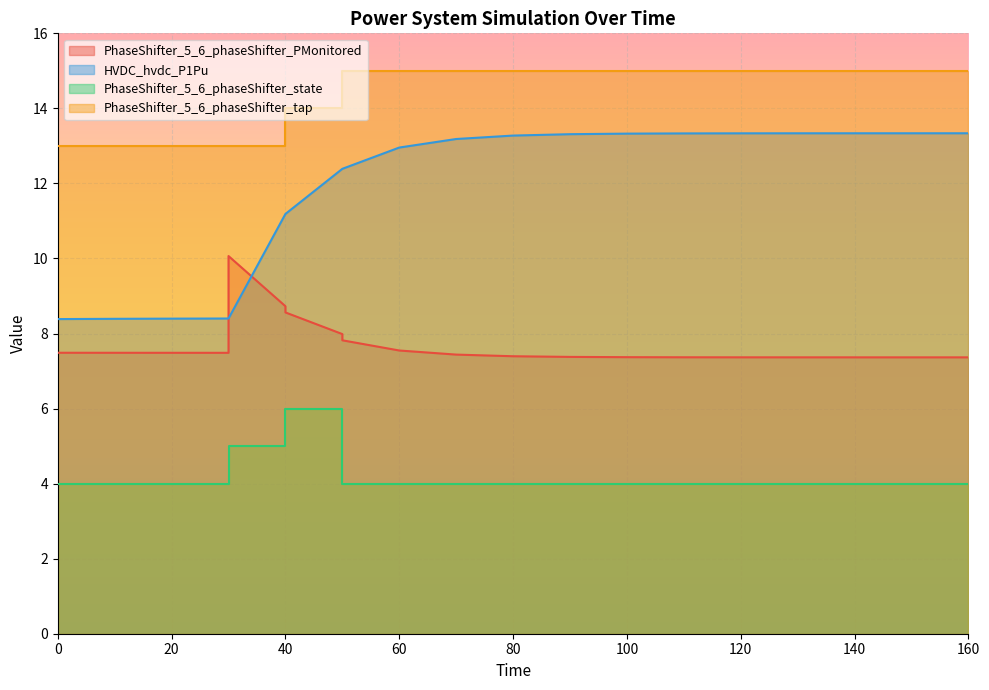

True or false: HVDC_hvdc_P1Pu and PhaseShifter_5_6_phaseShifter_tap intersect in this chart.

False